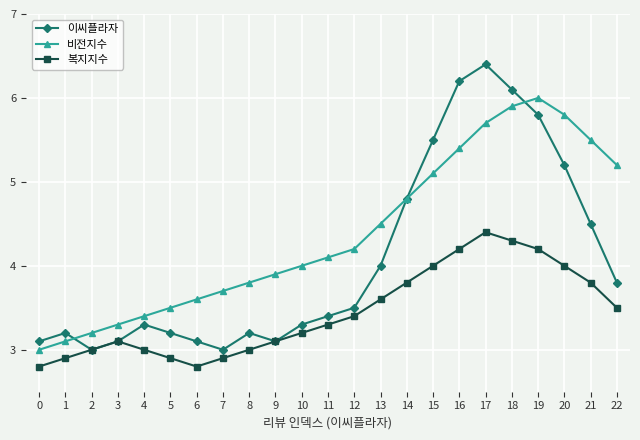

What is the value of the 이씨플라자 point at the 22nd from the left?

4.5